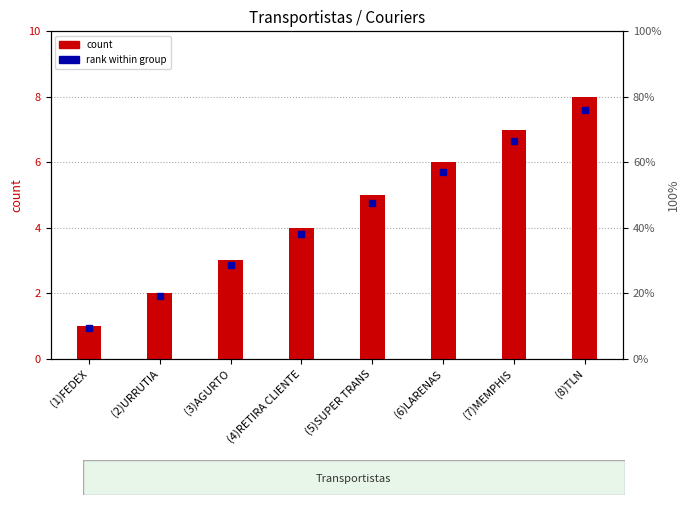

Is it true that the value at (6)LARENAS is 6?

True